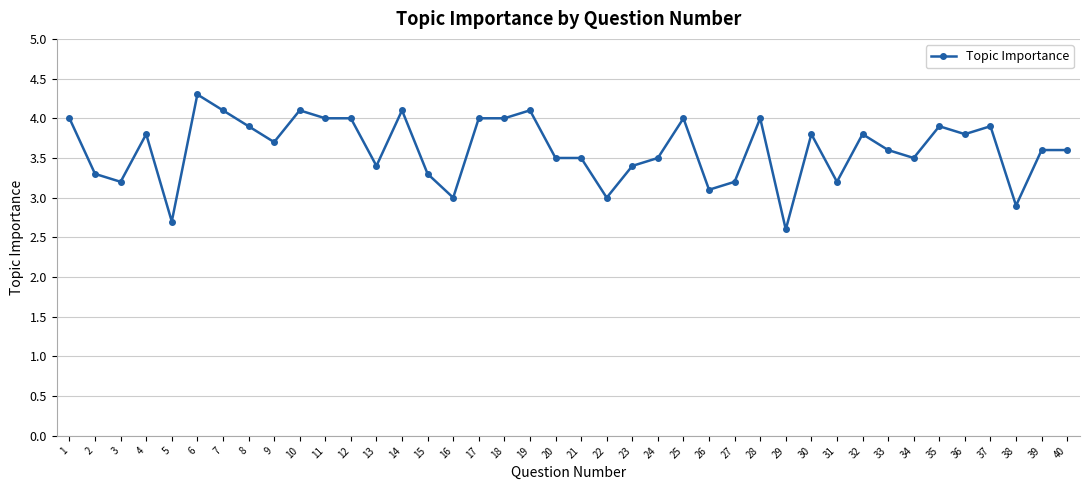

What is the maximum value shown in the chart?

4.3